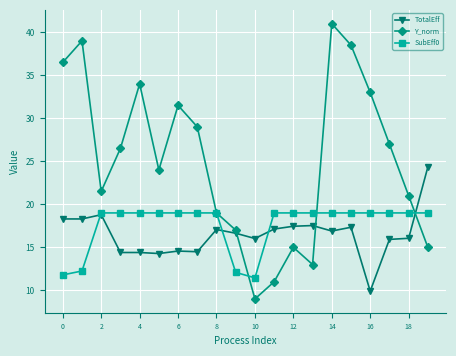

Which series has the widest spread of values?

Y_norm